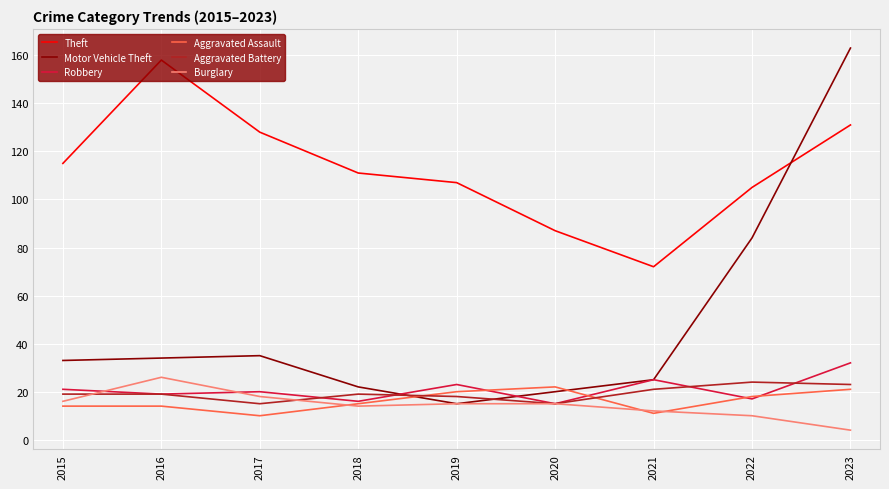

What value does the Aggravated Assault series have at 2021?

11